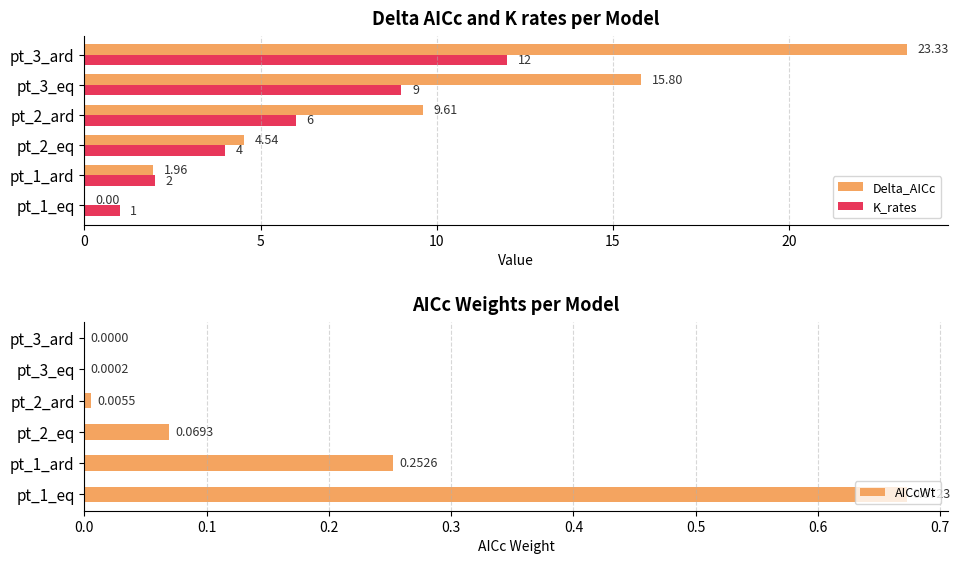

Which series has the widest spread of values?

Delta_AICc